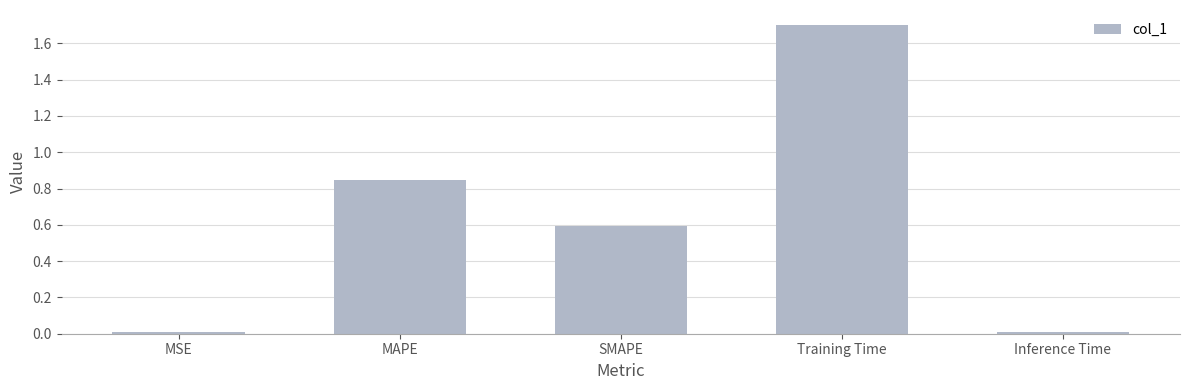

What is the average value?

0.6